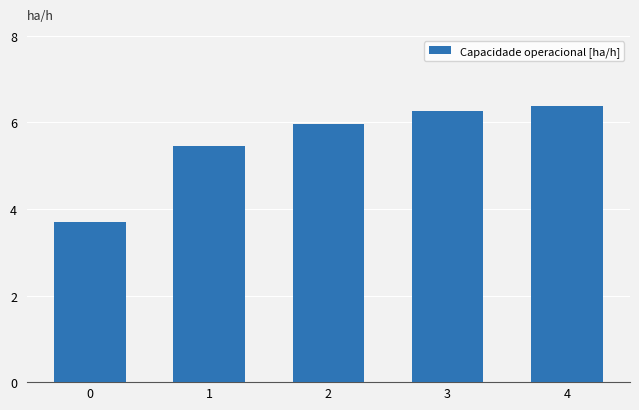

Which has a higher value, 3 or 4?

4